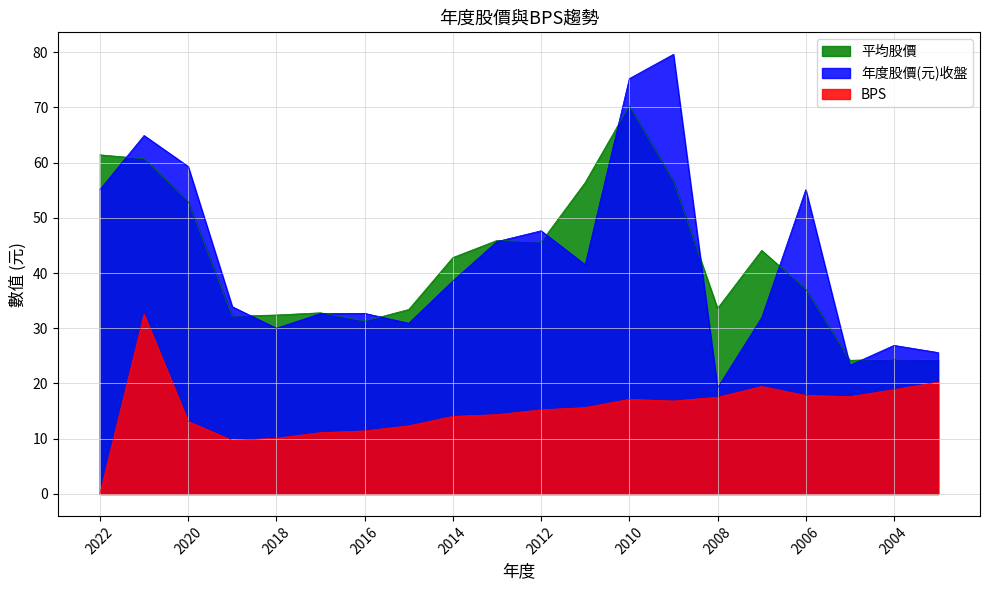

List the series in order of their peak value, highest first.

年度股價(元)收盤, 平均股價, BPS